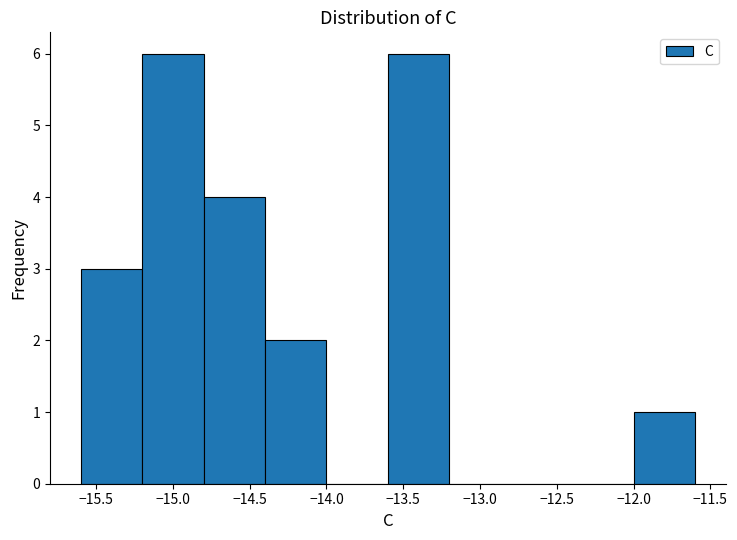

How tall is the bar that spans -14.4 to -14.0 on the x-axis? The values are not printed on the chart, so give them approximately, as read against the axis.

2